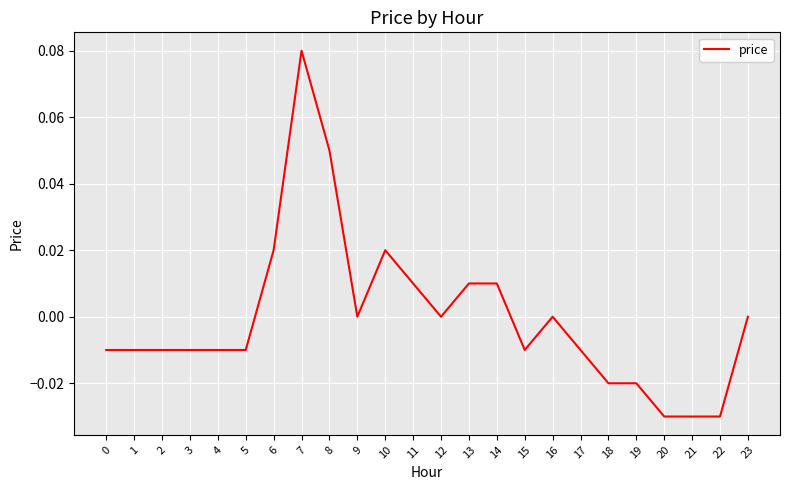

Which category has the highest value across all series?

7